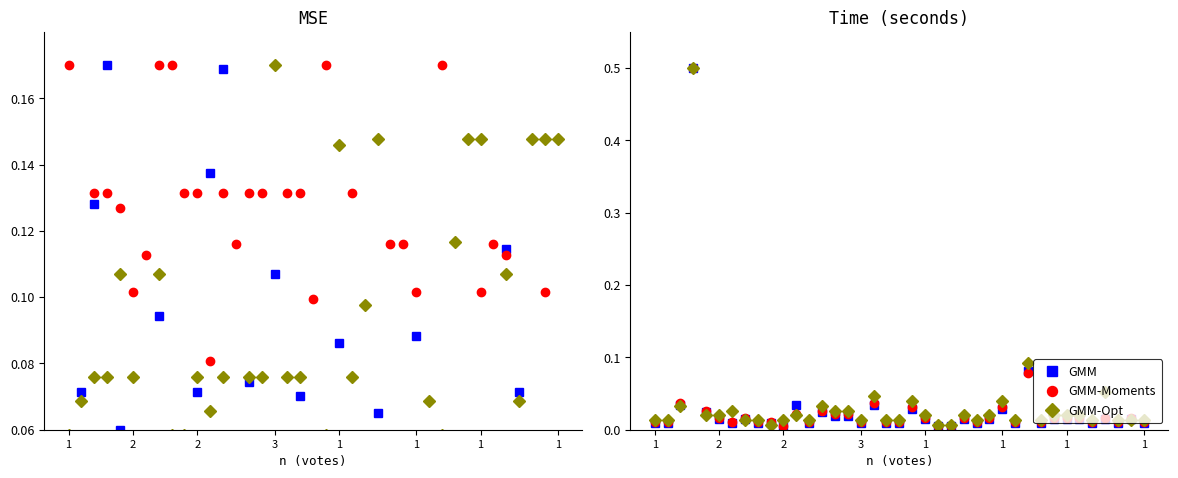

What is the maximum value shown in the chart?

0.5